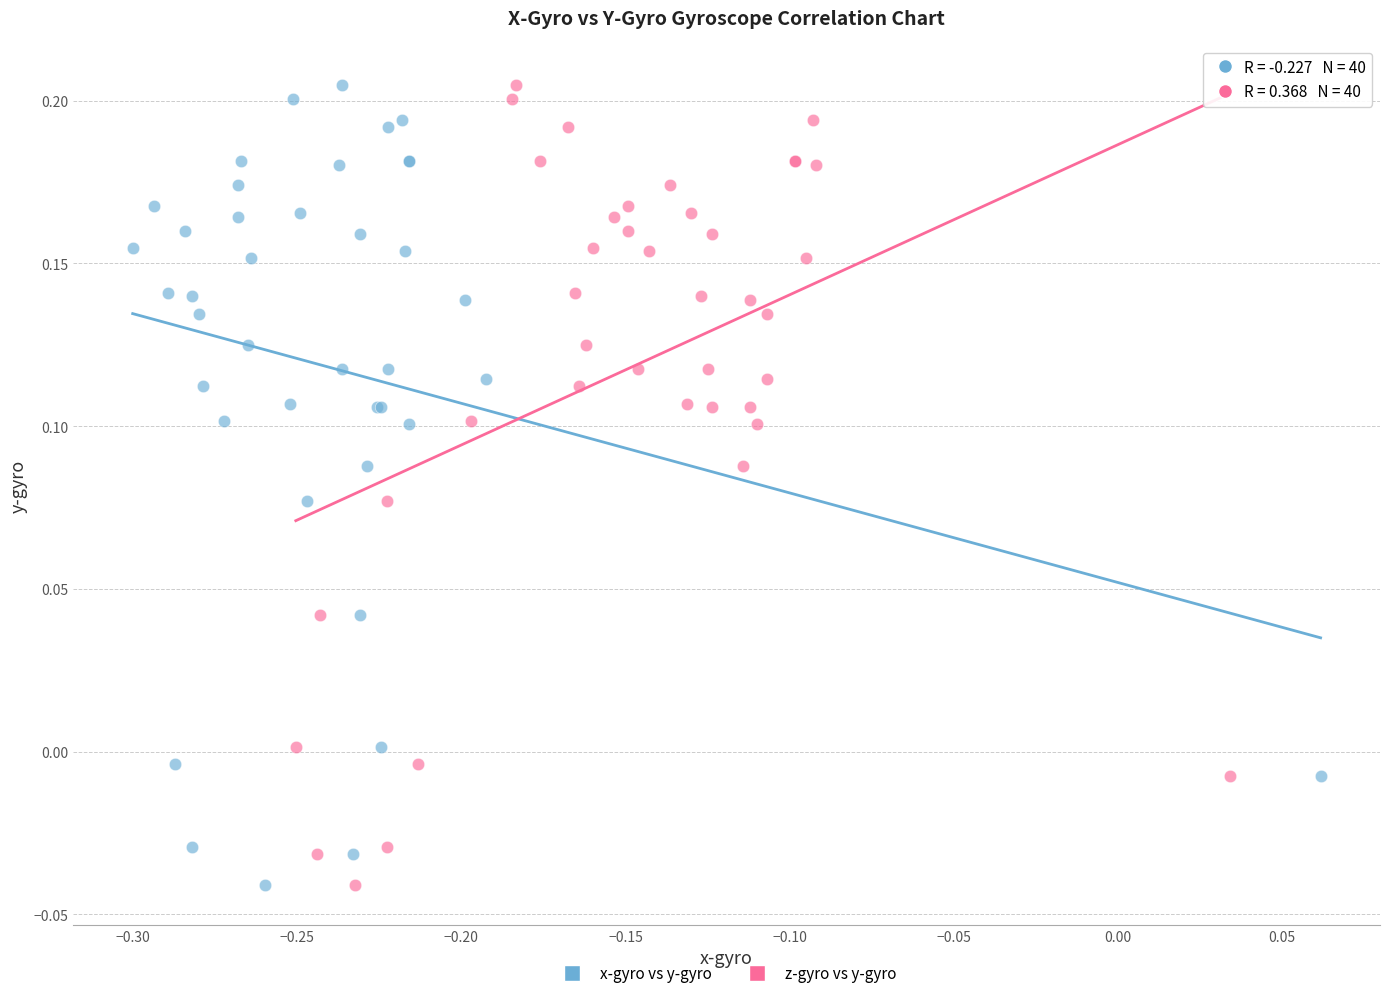

What are all the series names shown in the legend?

x-gyro vs y-gyro, z-gyro vs y-gyro